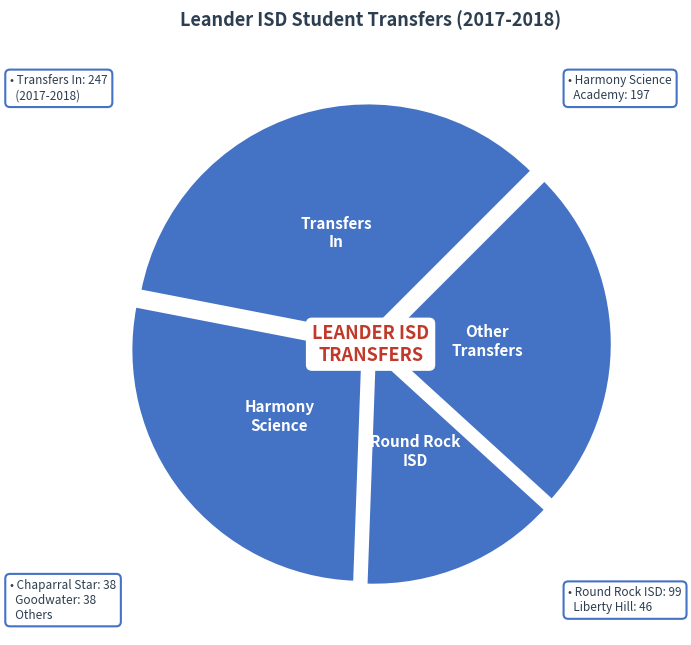

Between Transfers In and Round Rock ISD, which is larger?

Transfers In